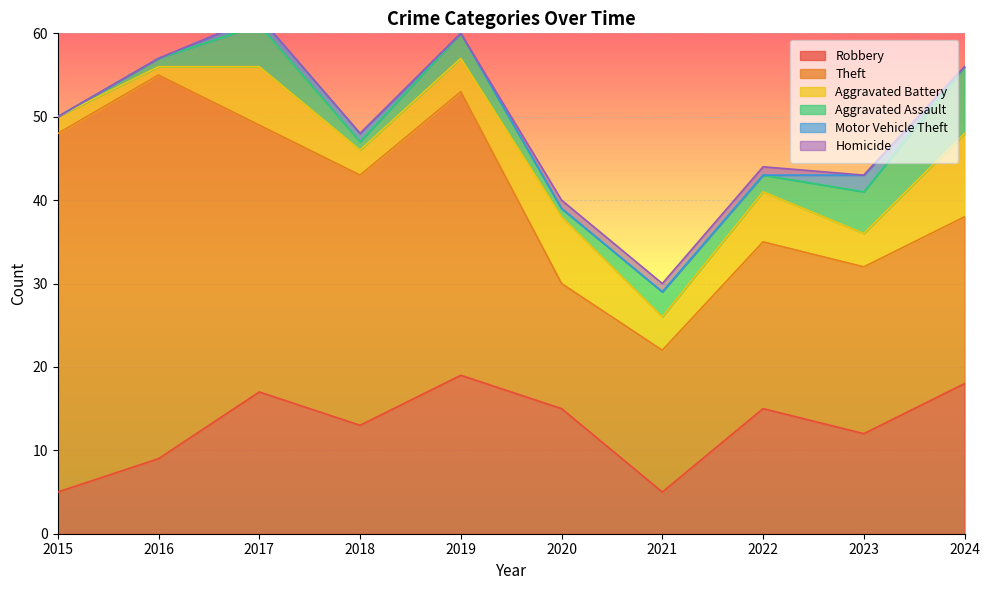

Reading left to right, list all the values displayed in this chart.

Robbery: 2015=5	2016=9	2017=17	2018=13	2019=19	2020=15	2021=5	2022=15	2023=12	2024=18
Theft: 2015=43	2016=46	2017=32	2018=30	2019=34	2020=15	2021=17	2022=20	2023=20	2024=20
Aggravated Battery: 2015=2	2016=1	2017=7	2018=3	2019=4	2020=8	2021=4	2022=6	2023=4	2024=10
Aggravated Assault: 2015=0	2016=1	2017=5	2018=1	2019=3	2020=1	2021=3	2022=2	2023=5	2024=8
Motor Vehicle Theft: 2015=0	2016=0	2017=1	2018=1	2019=0	2020=0	2021=0	2022=0	2023=2	2024=0
Homicide: 2015=0	2016=0	2017=0	2018=0	2019=0	2020=1	2021=1	2022=1	2023=0	2024=0